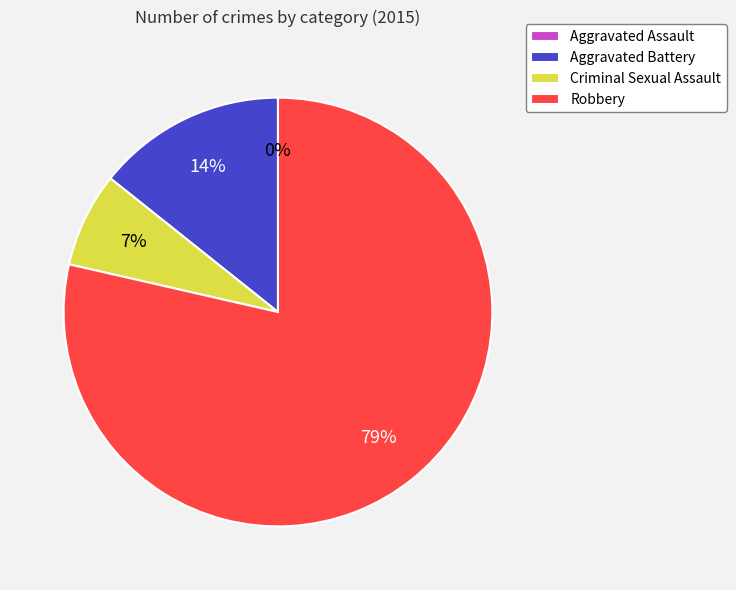

Rank the categories by value from highest to lowest.

Robbery, Aggravated Battery, Criminal Sexual Assault, Aggravated Assault